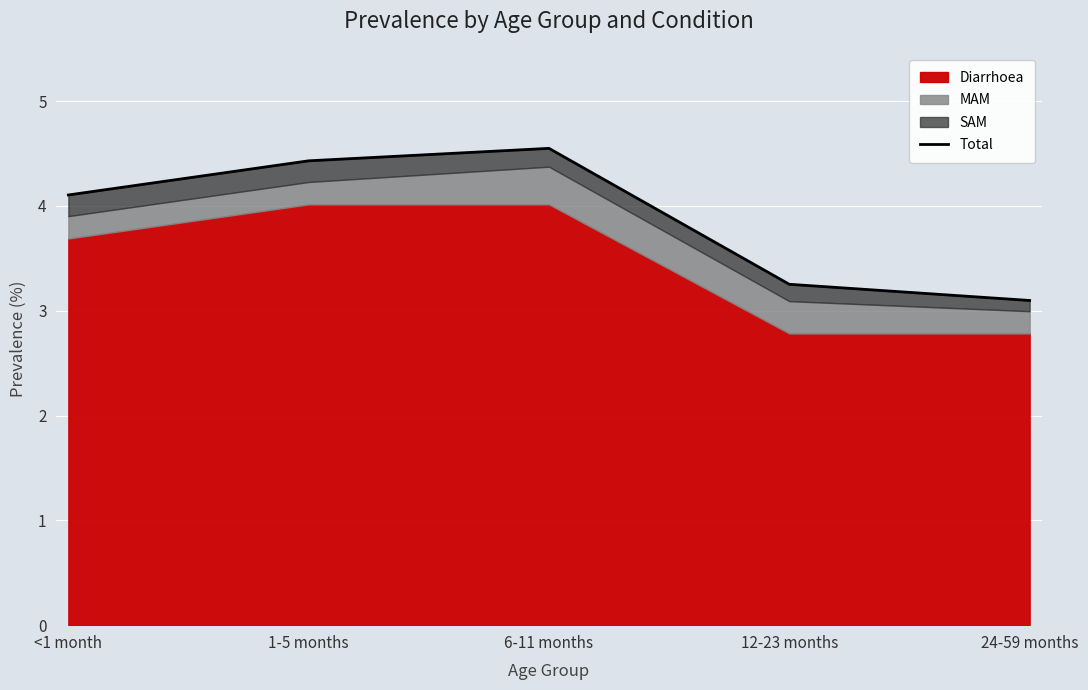

Which label corresponds to the smallest value in the chart?

24-59 months